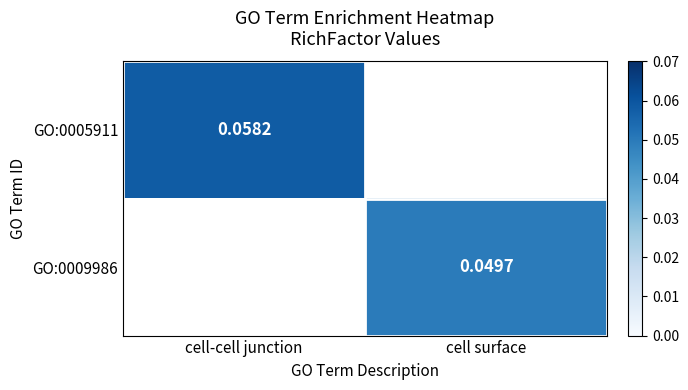

Is the value of GO:0009986 at cell surface greater than the value of GO:0005911 at cell-cell junction?

No